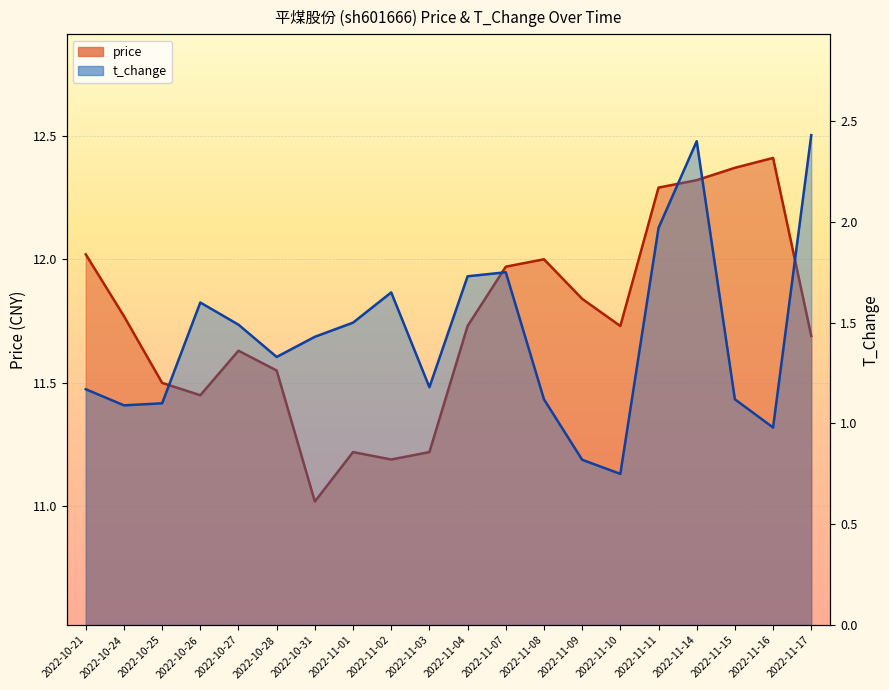

What is the difference between the highest and lowest values at 2022-11-04?

10.0